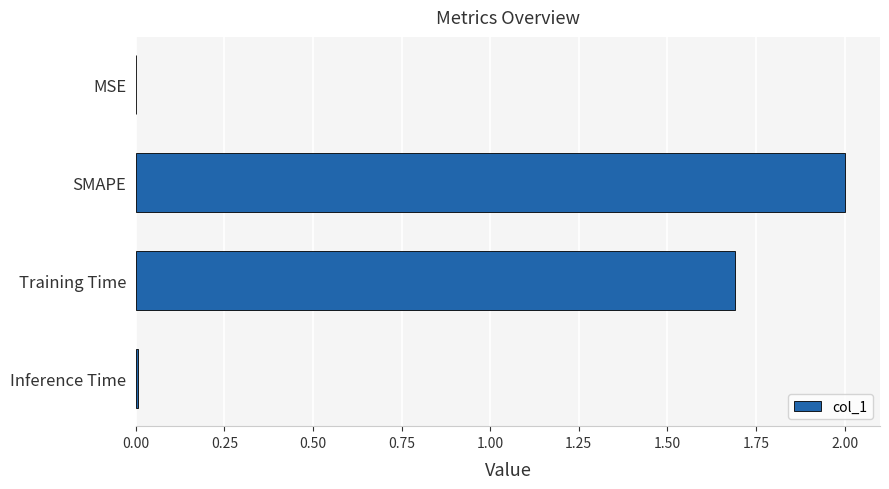

Are the bars horizontal?

Yes